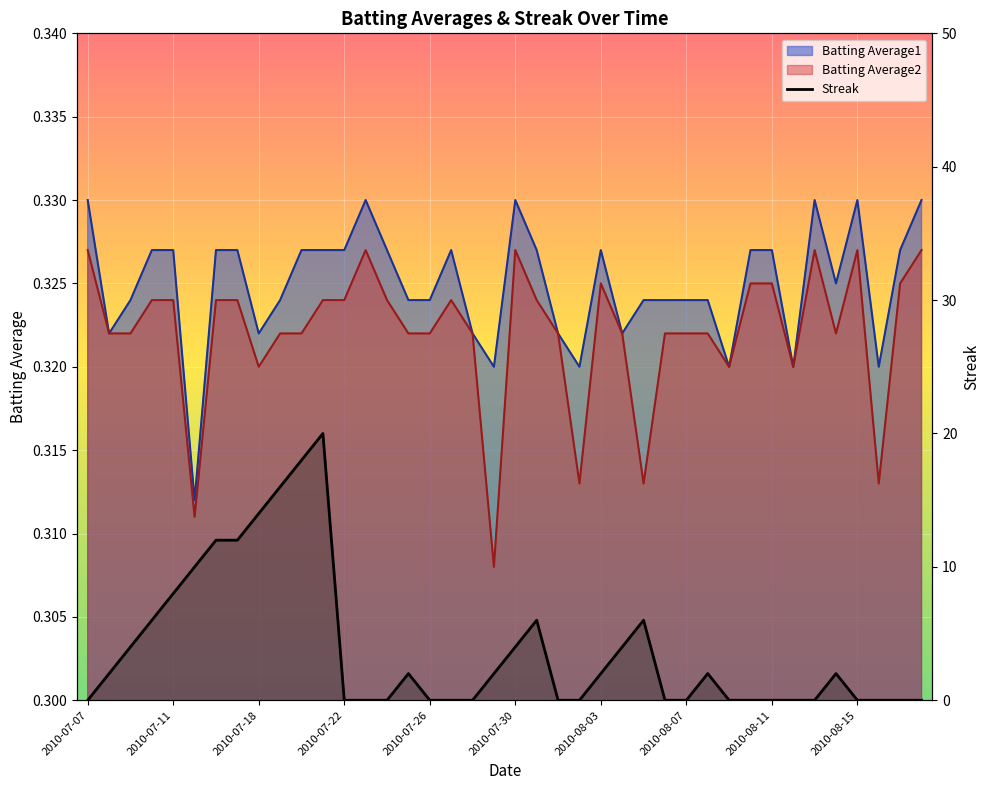

What is the sum of all Streak values?

152.0